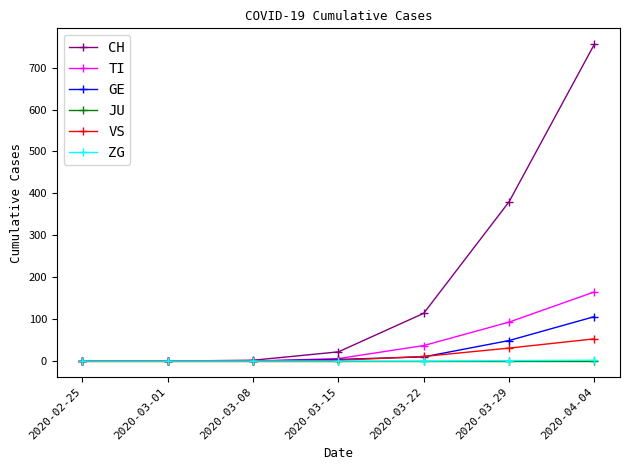

True or false: CH has more than 1 interior local peaks.

False